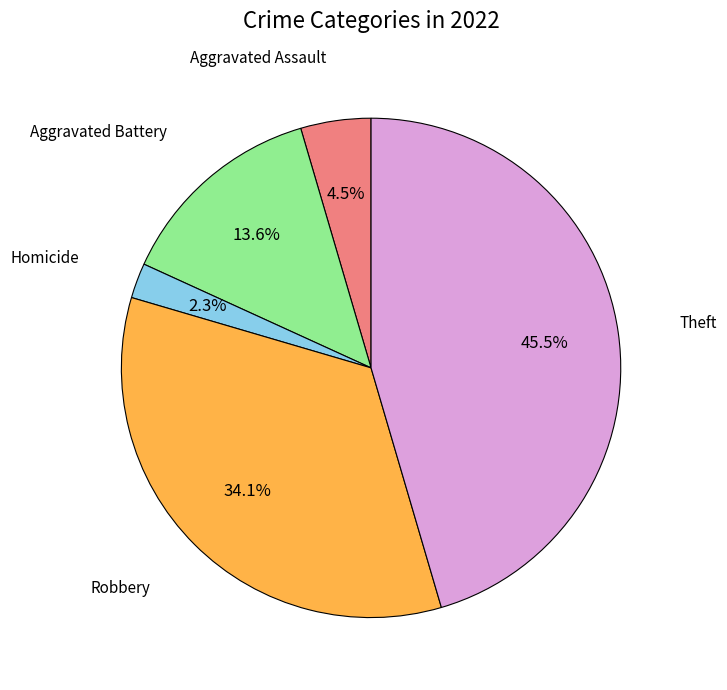

Is there a majority slice in this chart?

No